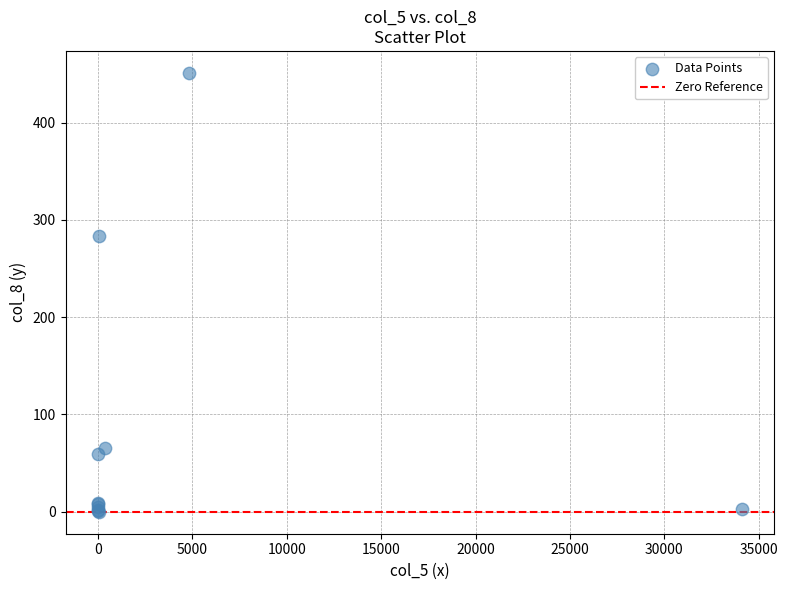

What Y value in the scatter plot is closest to 225?

283